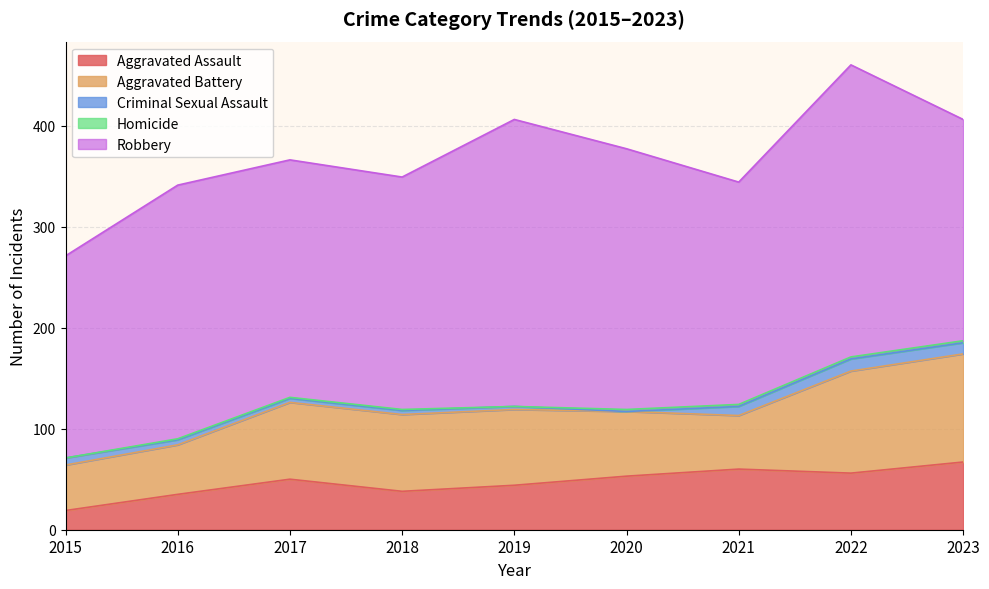

True or false: Aggravated Battery has a value of 45 at 2015.

True